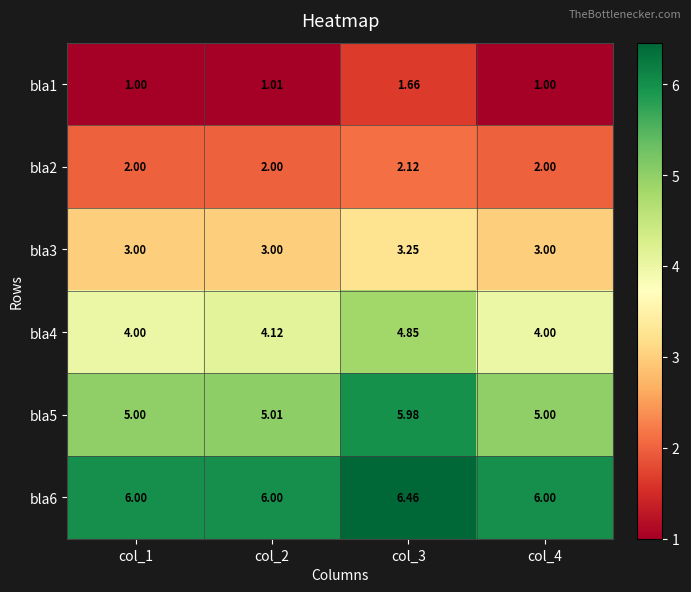

At how many categories does at least one series exceed 5?

4